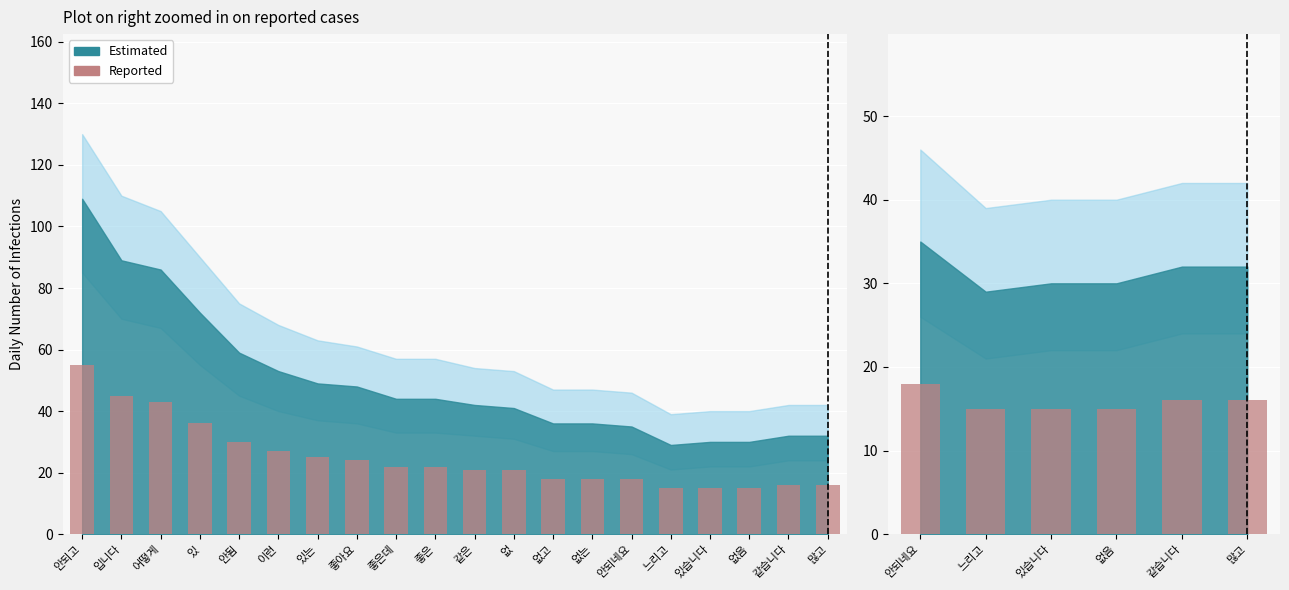

What is the average value?

16